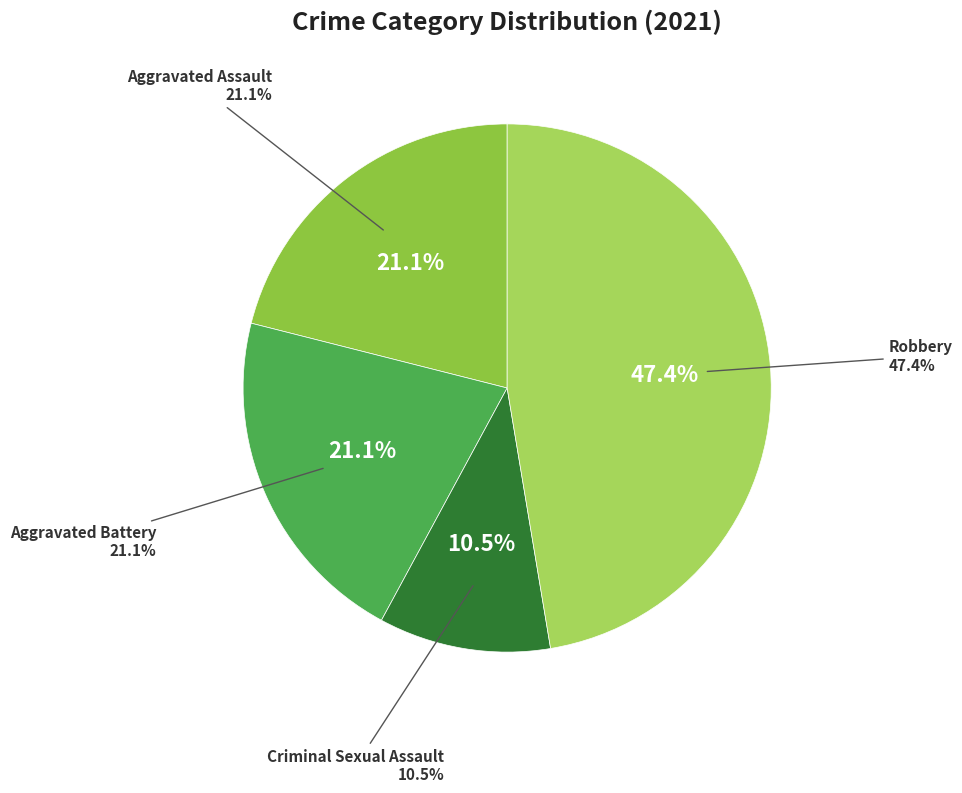

Which slice is the largest?

Robbery